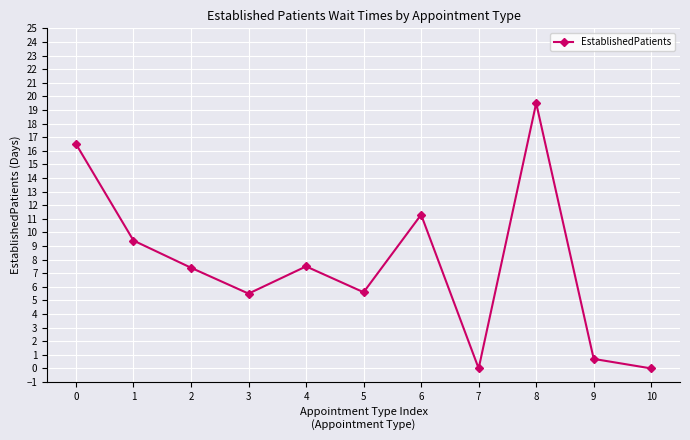

What is the value of the 5th point from the left?

7.5